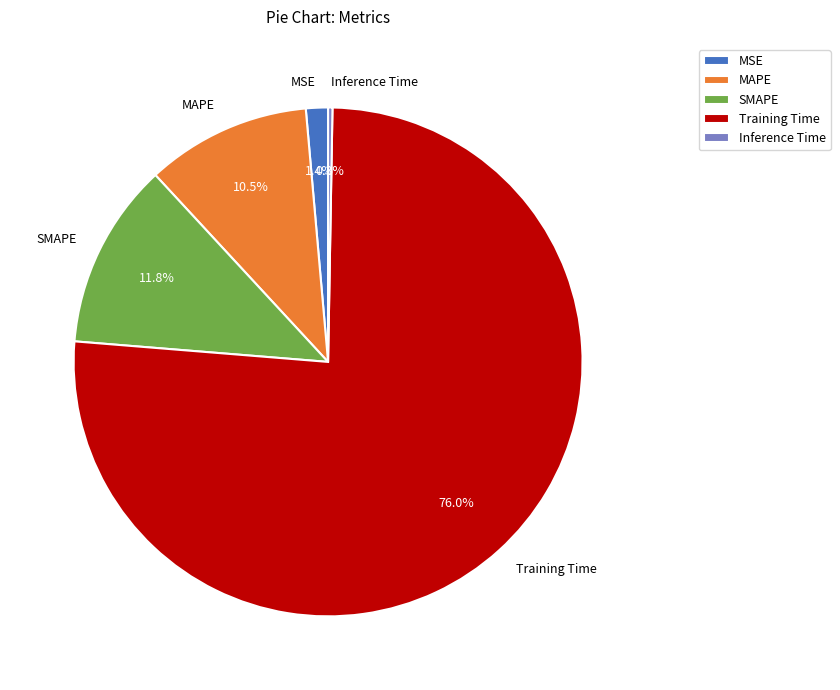

Is there a majority slice in this chart?

Yes